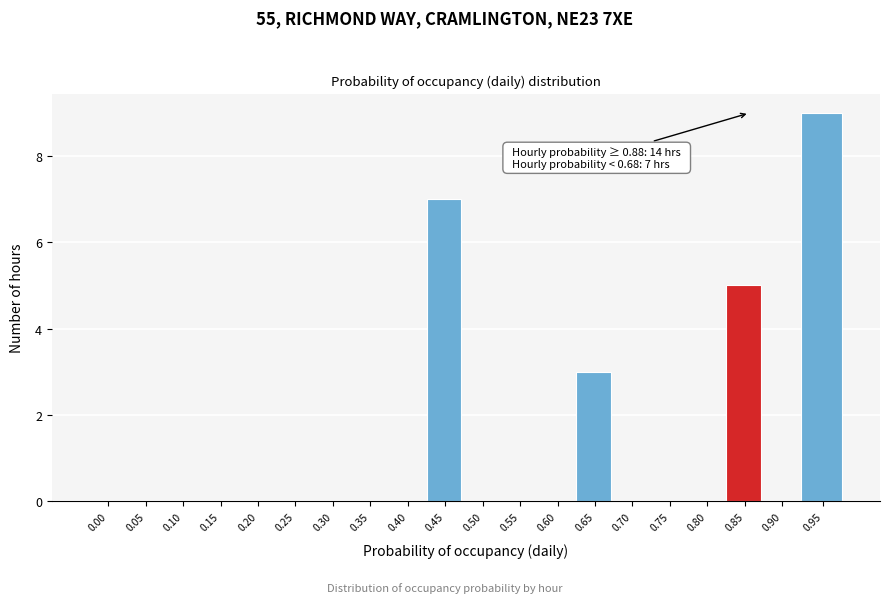

Reading left to right, extract all data points from this chart.

0.00=0	0.05=0	0.10=0	0.15=0	0.20=0	0.25=0	0.30=0	0.35=0	0.40=0	0.45=7	0.50=0	0.55=0	0.60=0	0.65=3	0.70=0	0.75=0	0.80=0	0.85=5	0.90=0	0.95=9